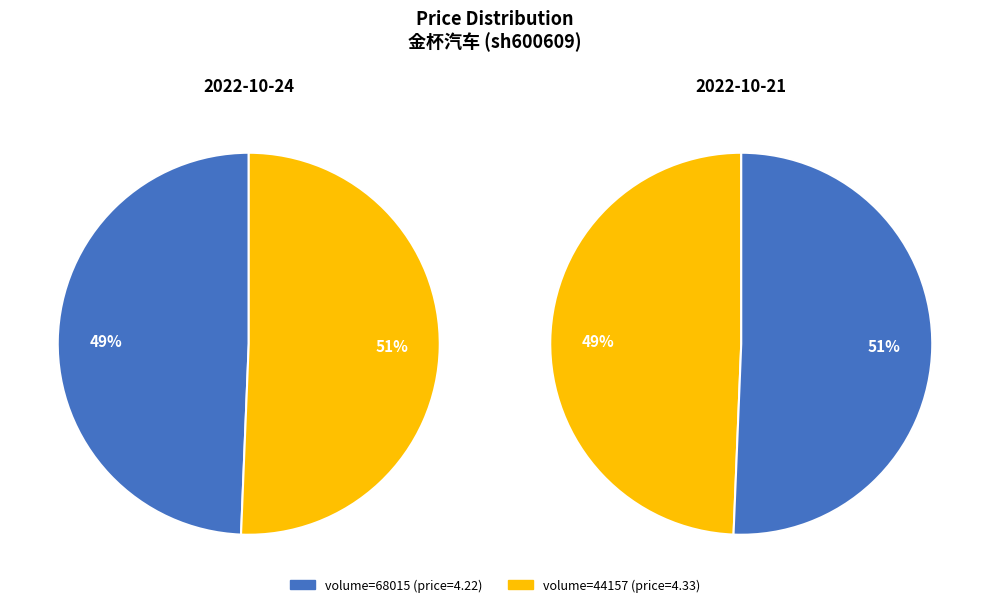

Is it true that 68015 is 49% of the pie?

True